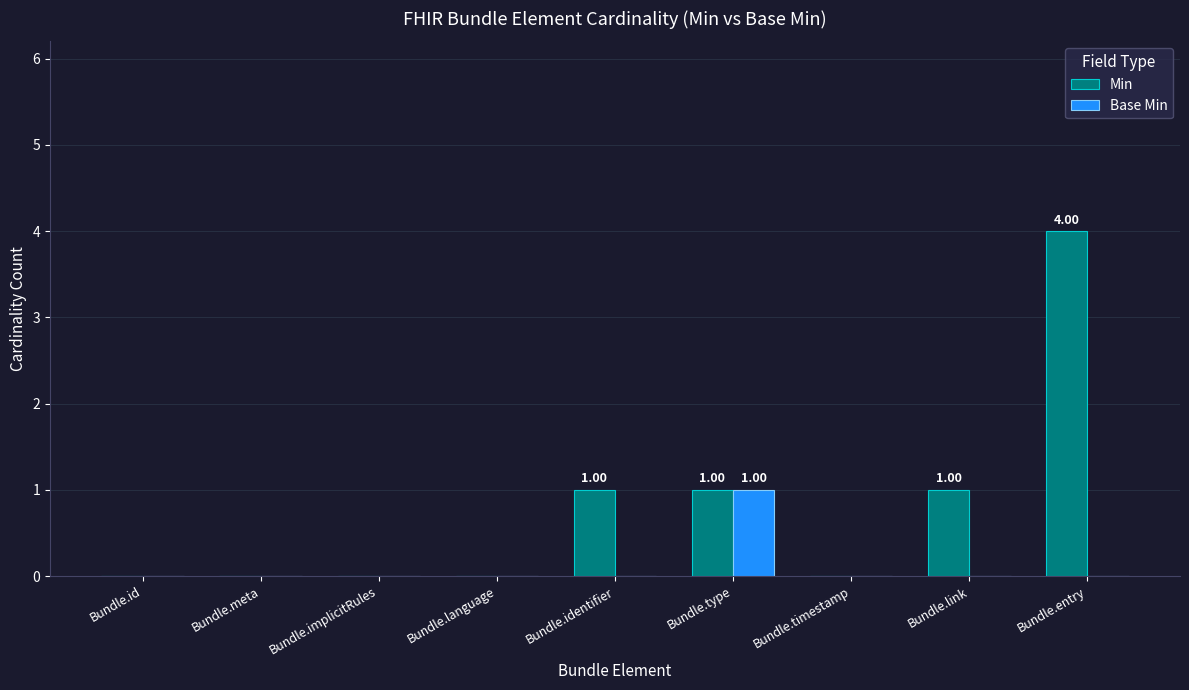

What is the sum of all Base Min values?

1